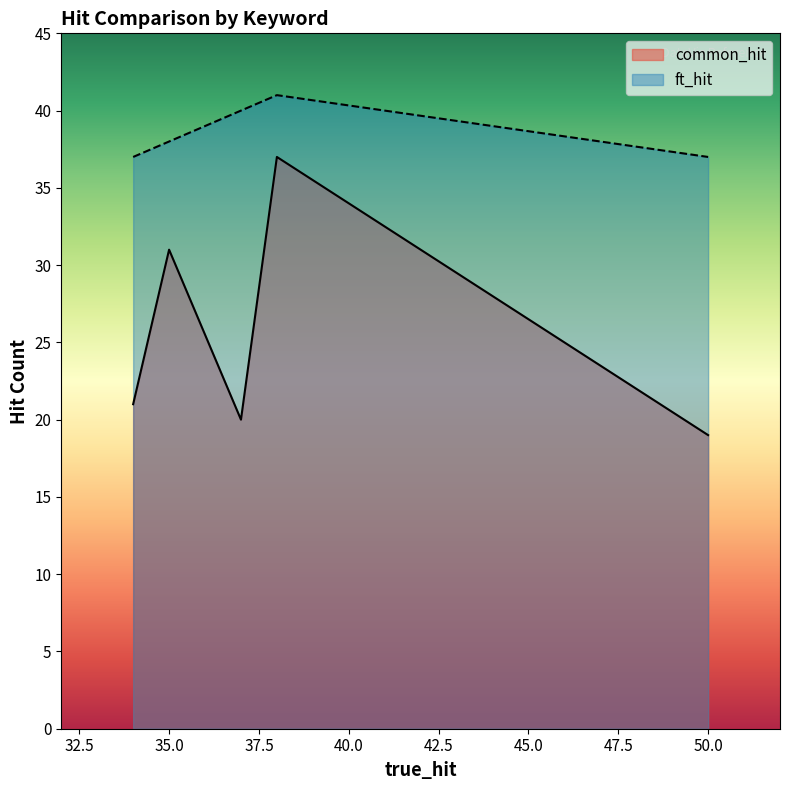

Rank the series at 50.0 from highest to lowest value.

ft_hit, common_hit